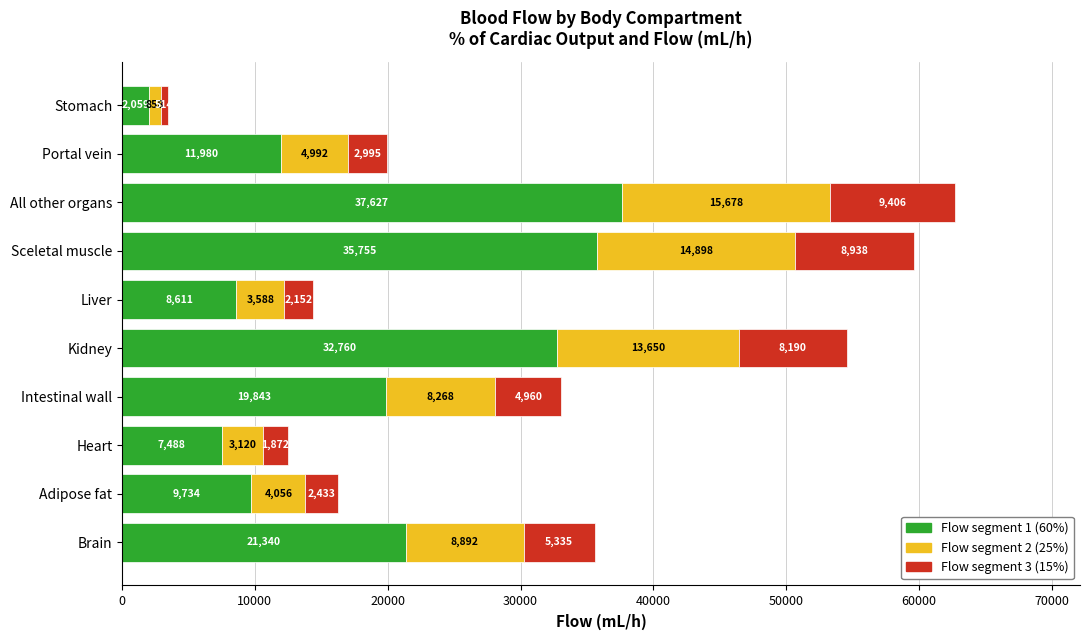

Rank the categories by Flow segment 1 (60%) value from highest to lowest.

All other organs, Sceletal muscle, Kidney, Brain, Intestinal wall, Portal vein, Adipose fat, Liver, Heart, Stomach